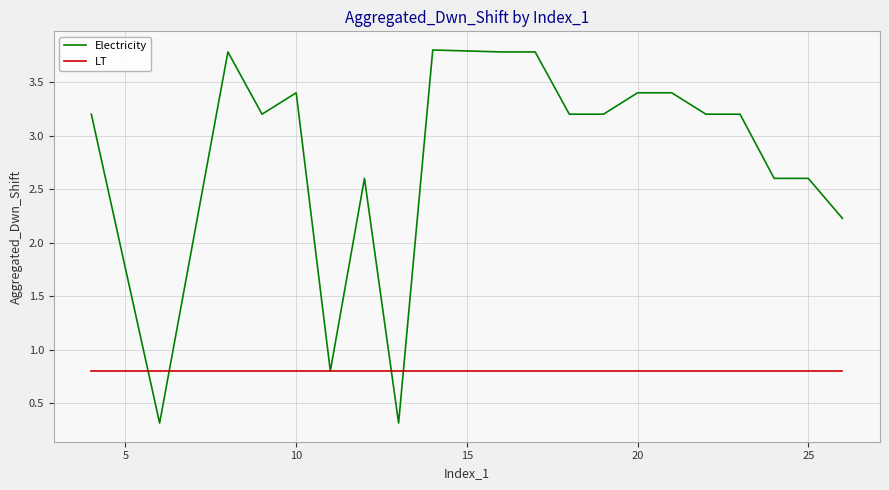

List the series in order of their peak value, lowest first.

LT, Electricity